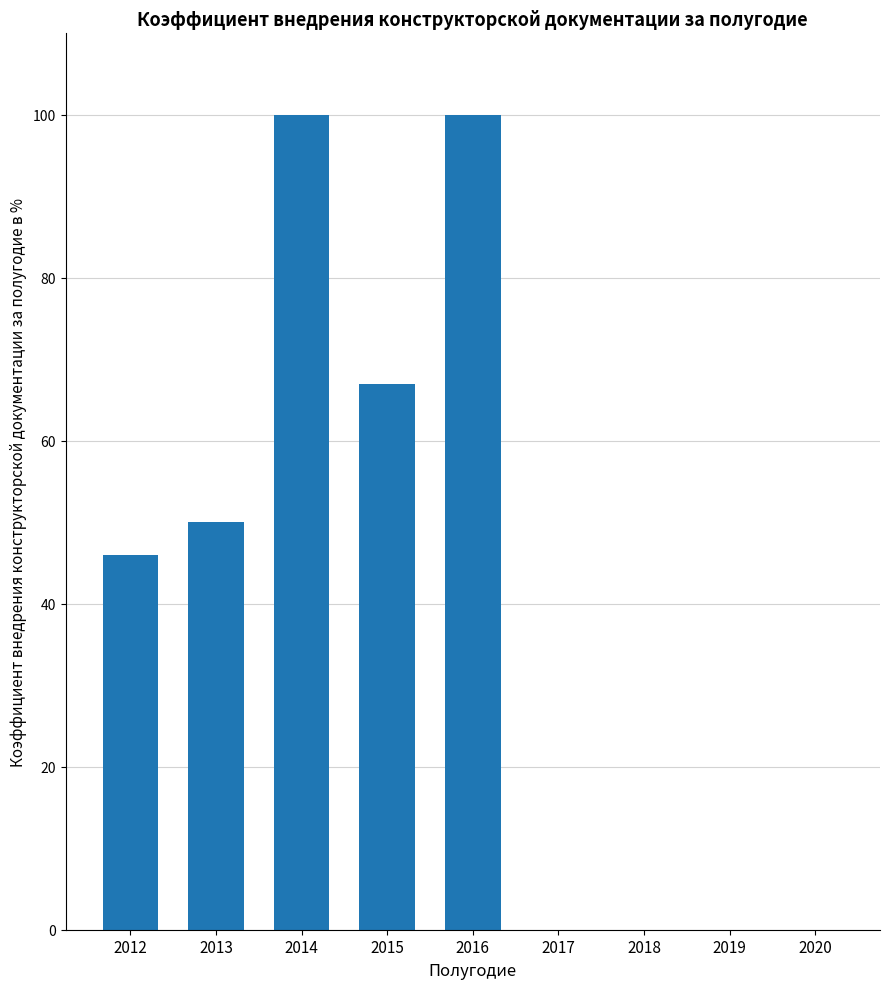

Reading left to right, what are all the values shown in this chart?

46	50	100	67	100	0	0	0	0